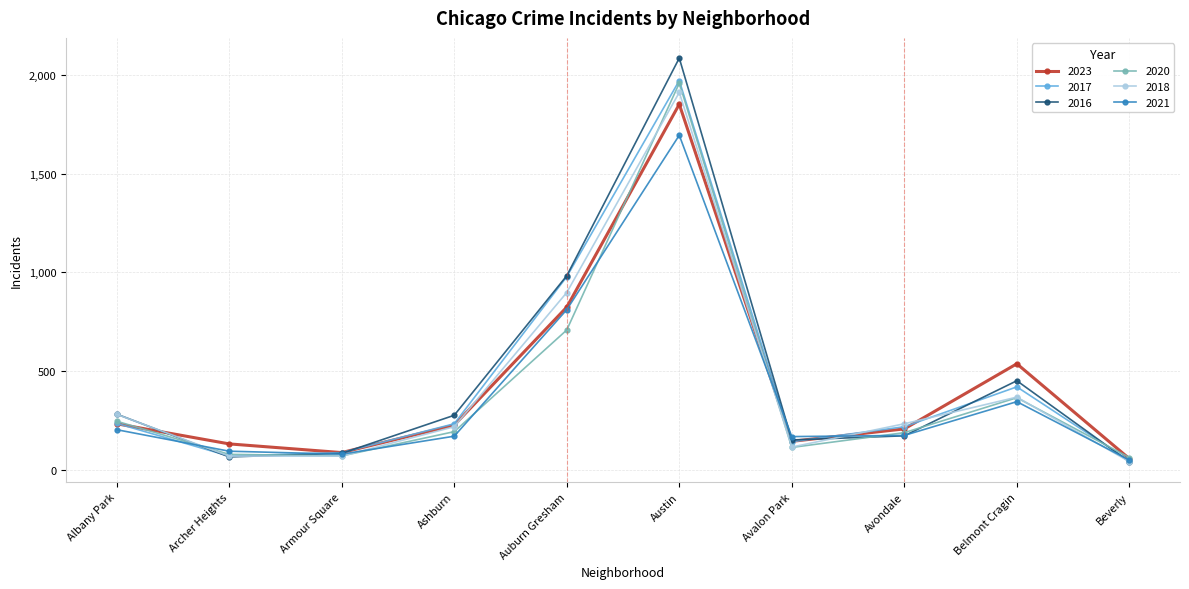

Is it true that 2021 equals 168 at Avalon Park?

True